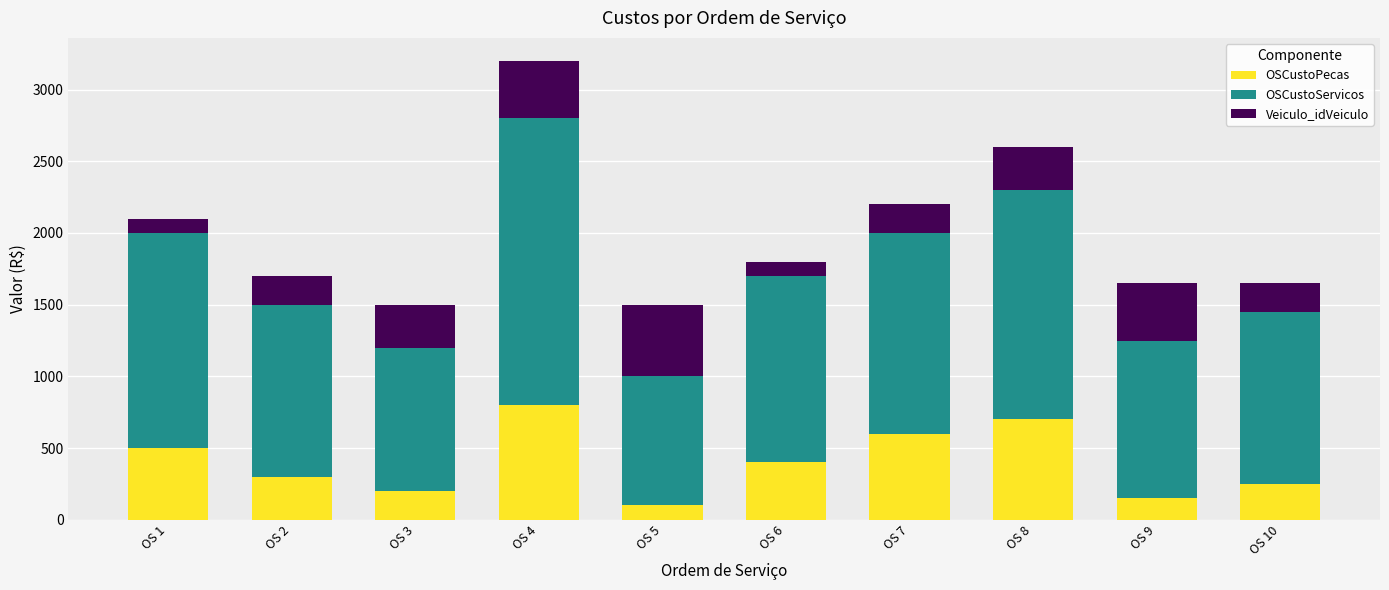

Count the number of categories in the chart.

10